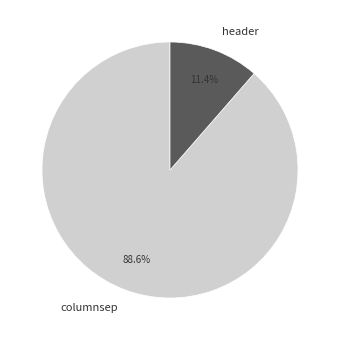

What is the smallest slice in the pie chart?

header